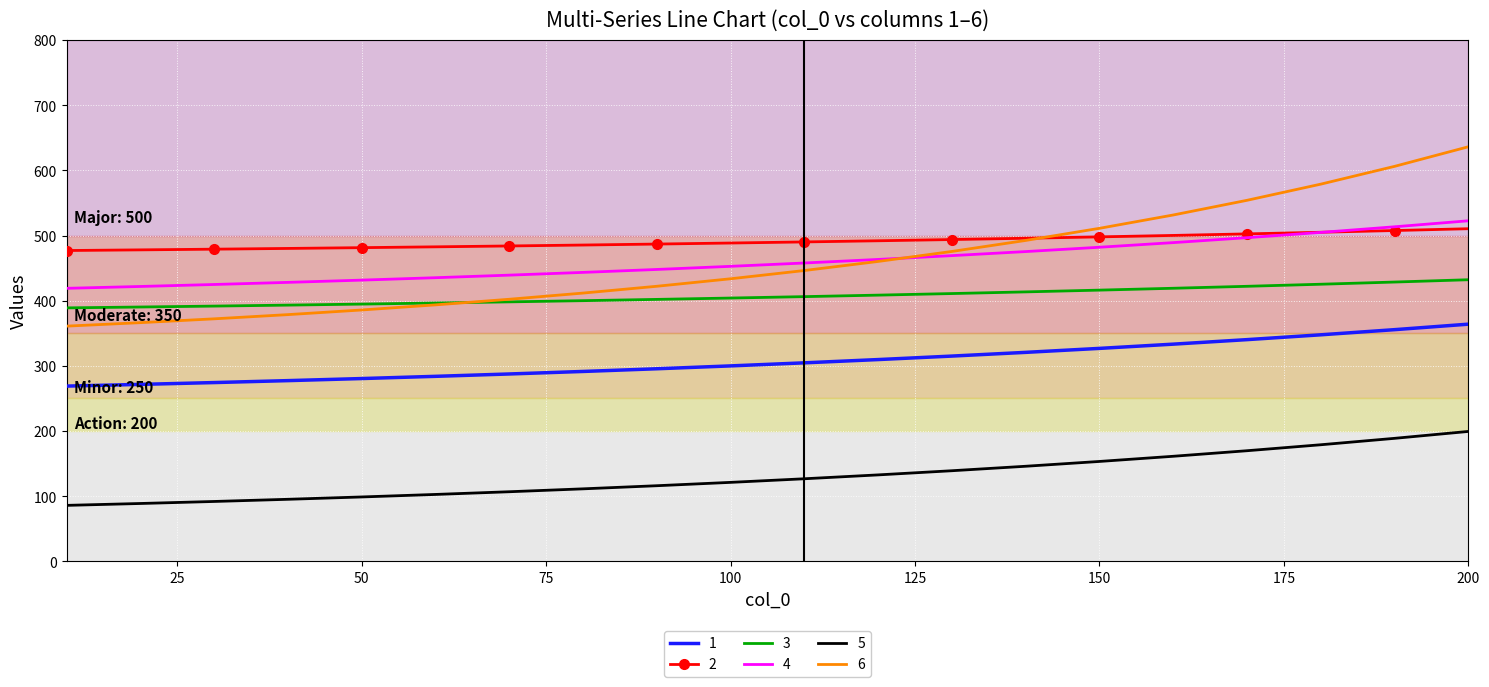

Which series has the widest spread of values?

6